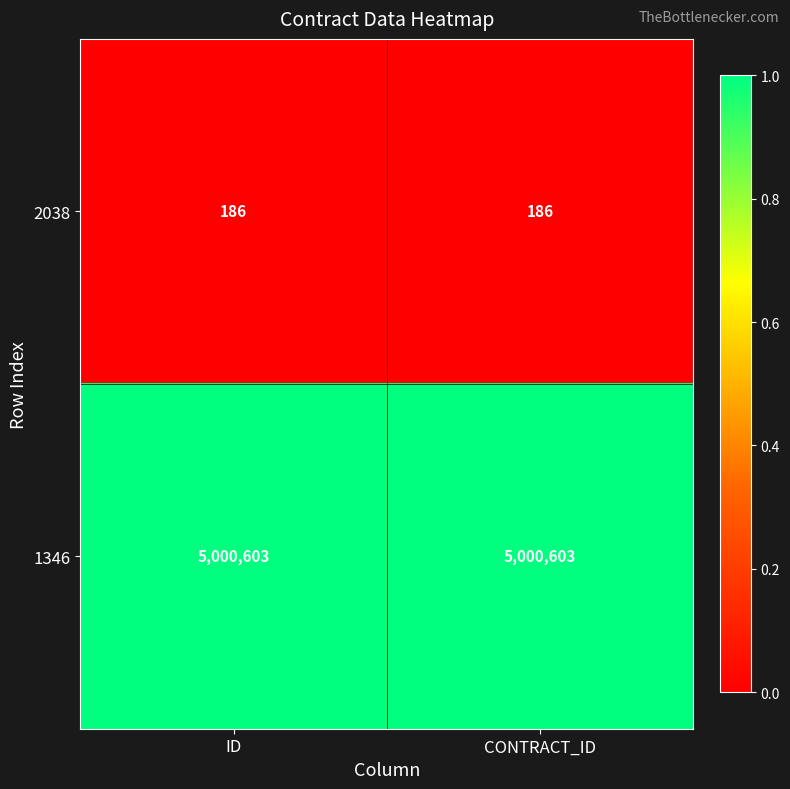

Reading right to left, what are all the values shown in this chart?

2038: CONTRACT_ID=186	ID=186
1346: CONTRACT_ID=5000603	ID=5000603